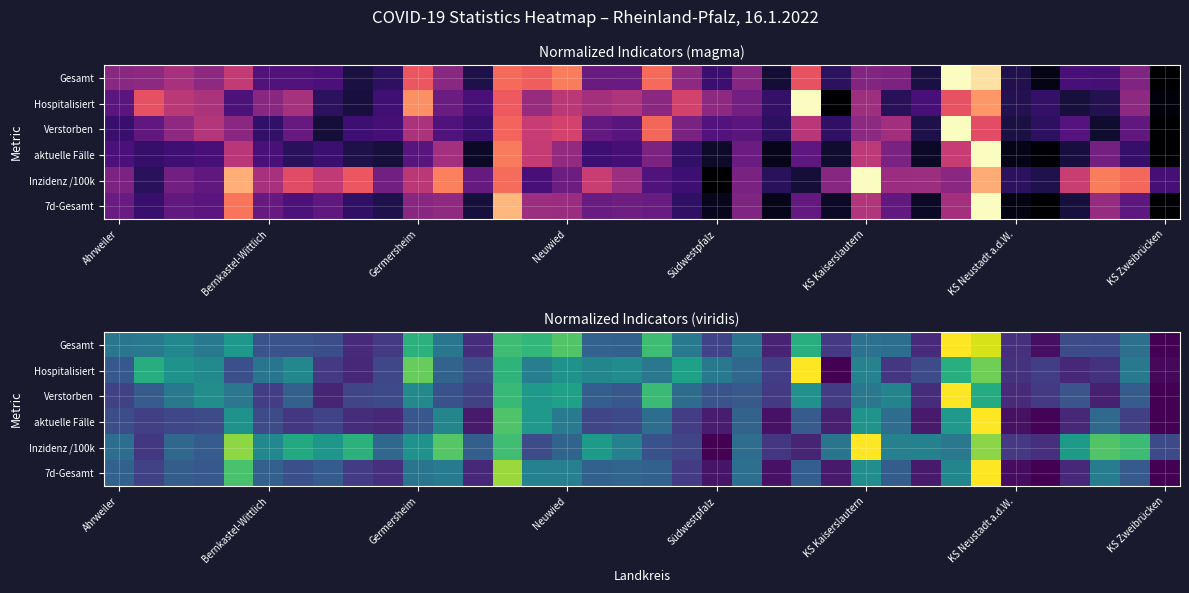

Which series has the largest range (max minus min)?

Gesamt